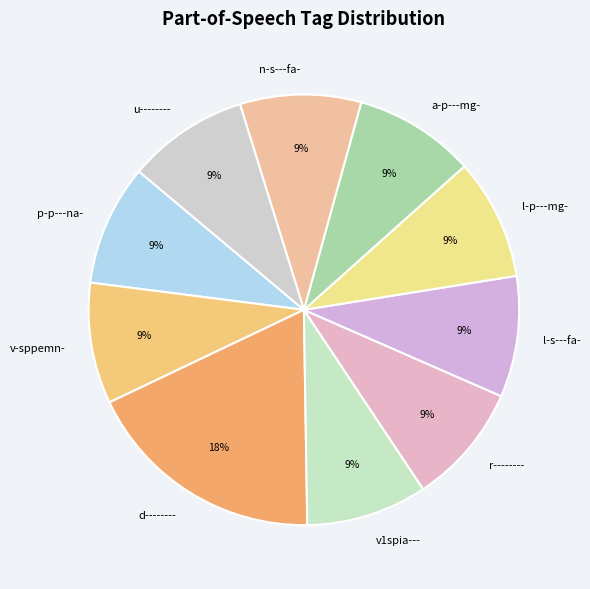

True or false: a-p---mg- accounts for 15% of the total.

False